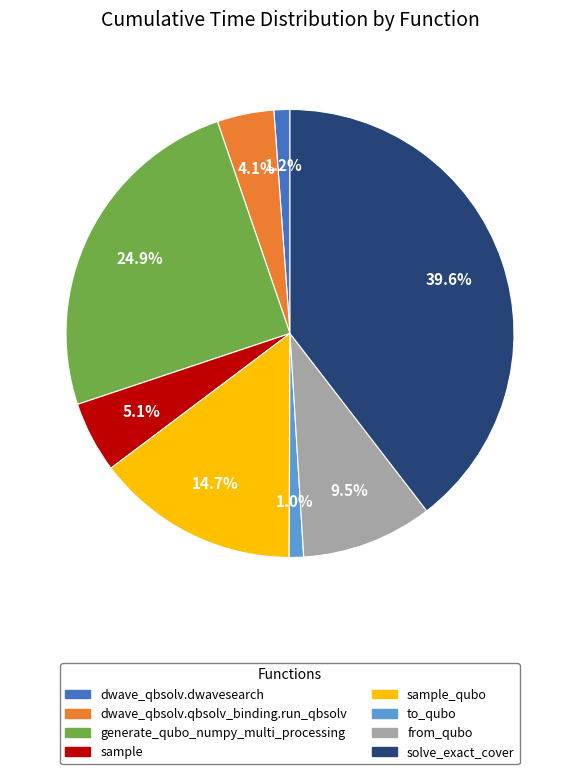

Does any single category account for the majority?

No